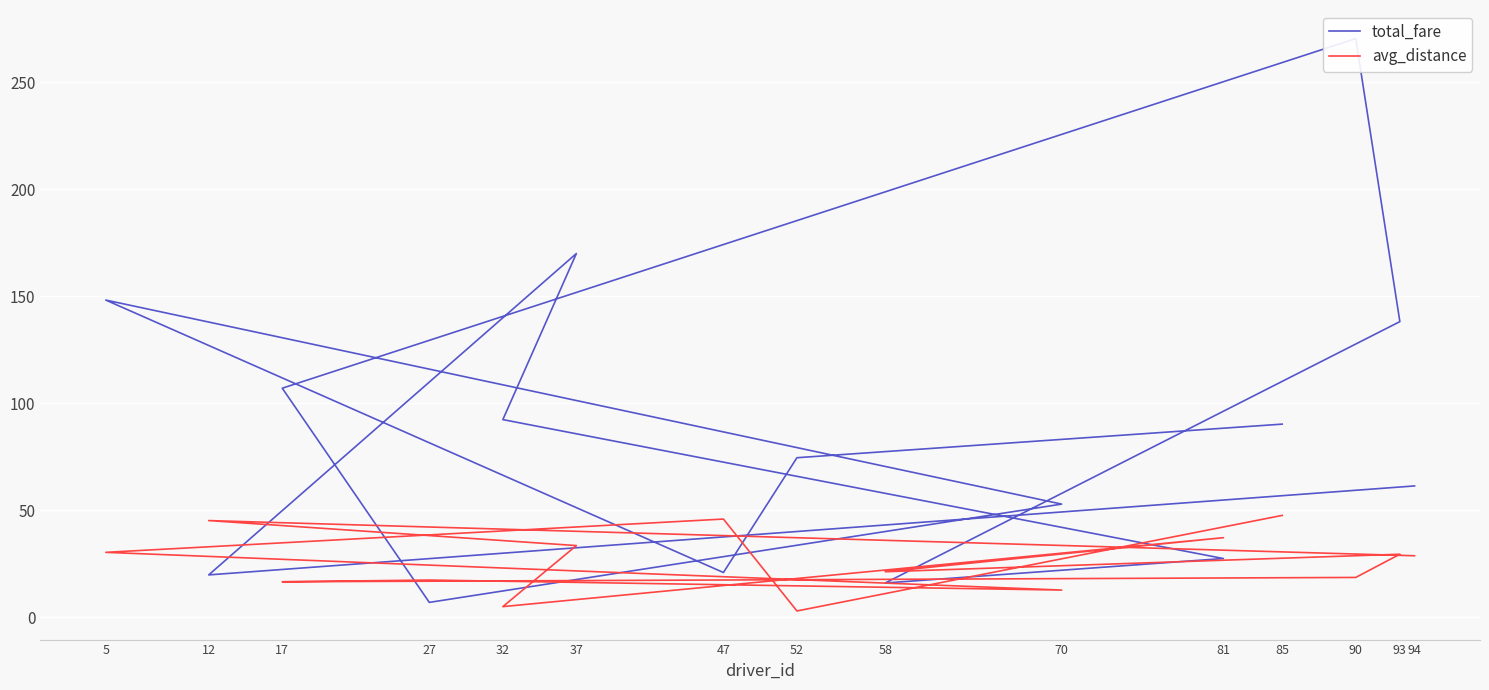

How many values in the avg_distance series exceed 28?

8